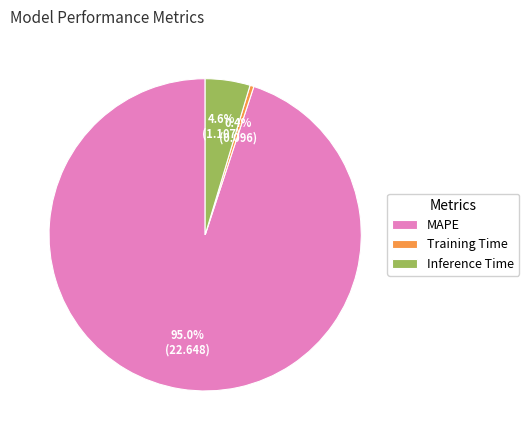

To the nearest percent, what is the difference between the Inference Time and Training Time slice percentages?

4%